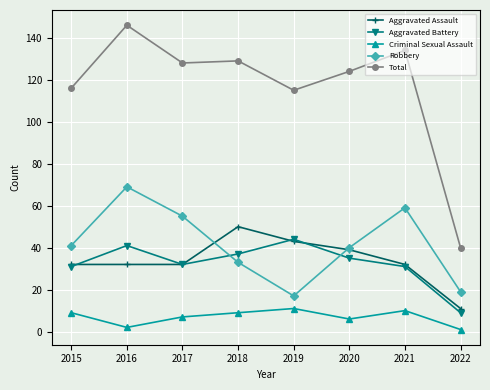

What is the value of the Criminal Sexual Assault point at the 4th from the left?

9